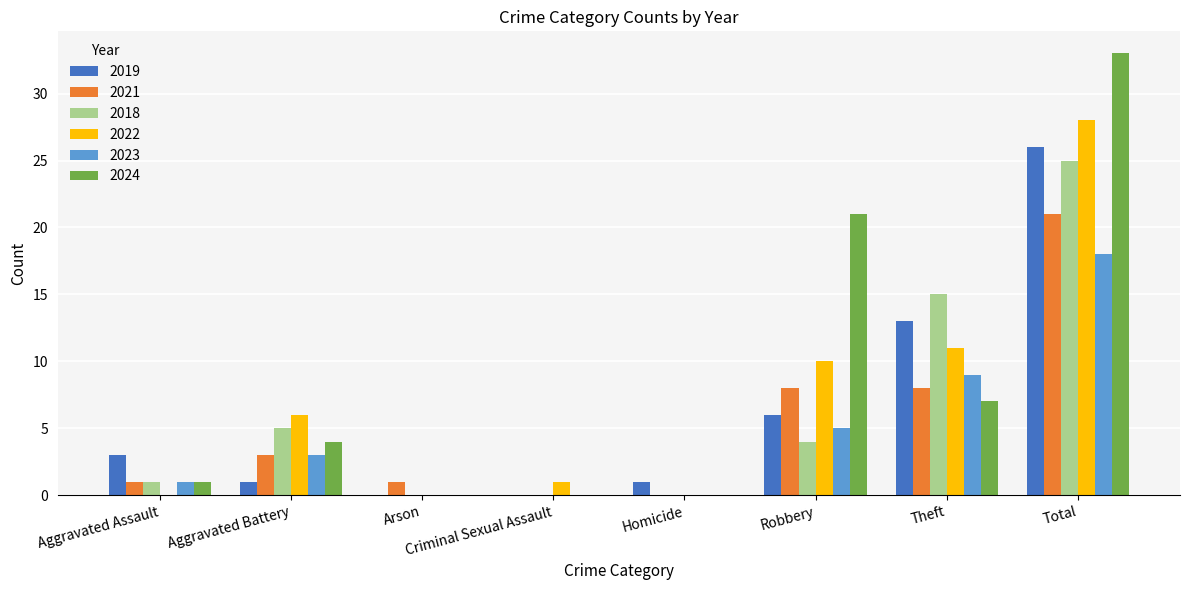

Which series has the widest spread of values?

2024